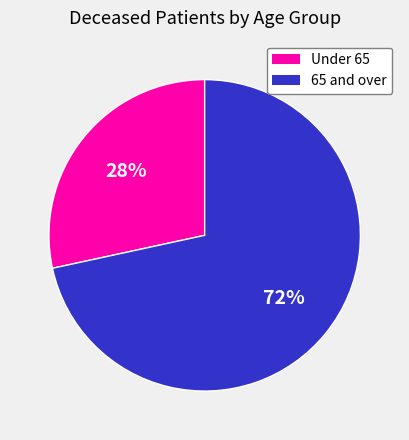

To the nearest percent, what is the average slice percentage?

50%